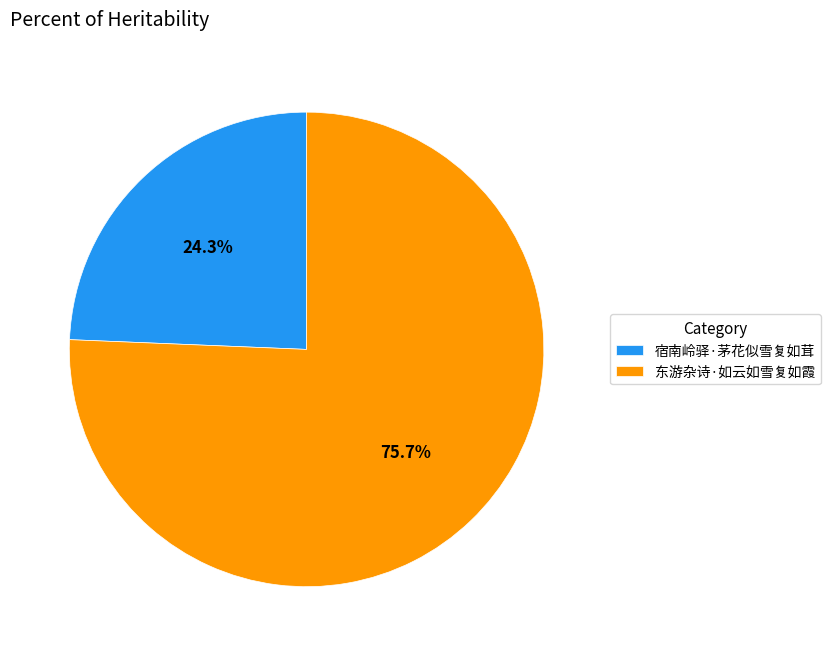

What is the majority slice?

东游杂诗·如云如雪复如霞